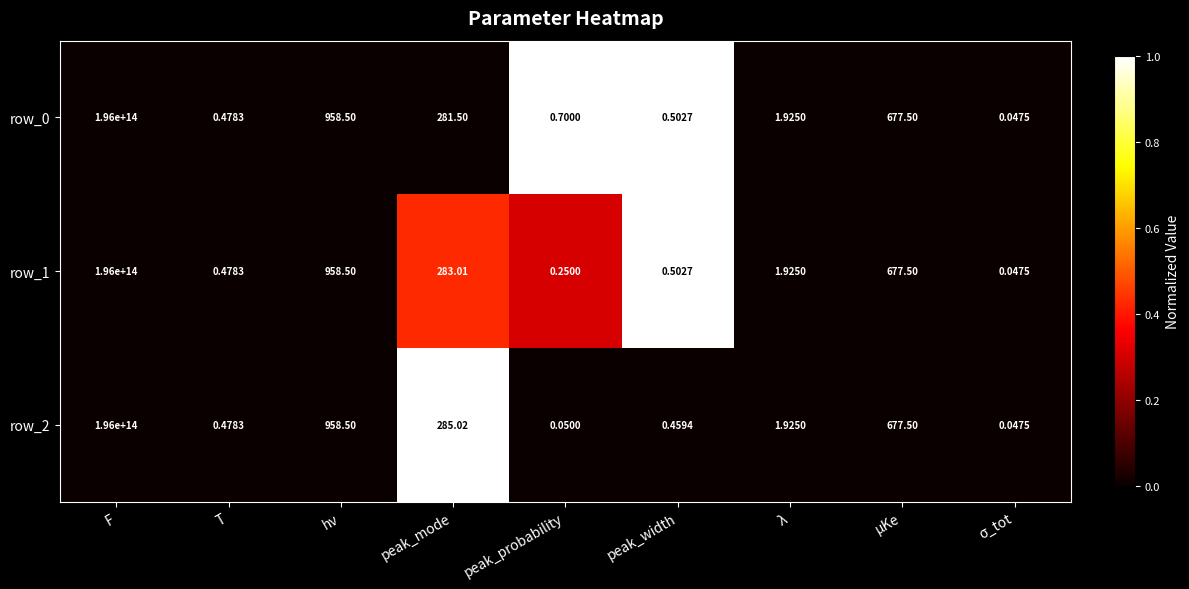

Where is row_2 nearest to the value 98000000000000?

hν